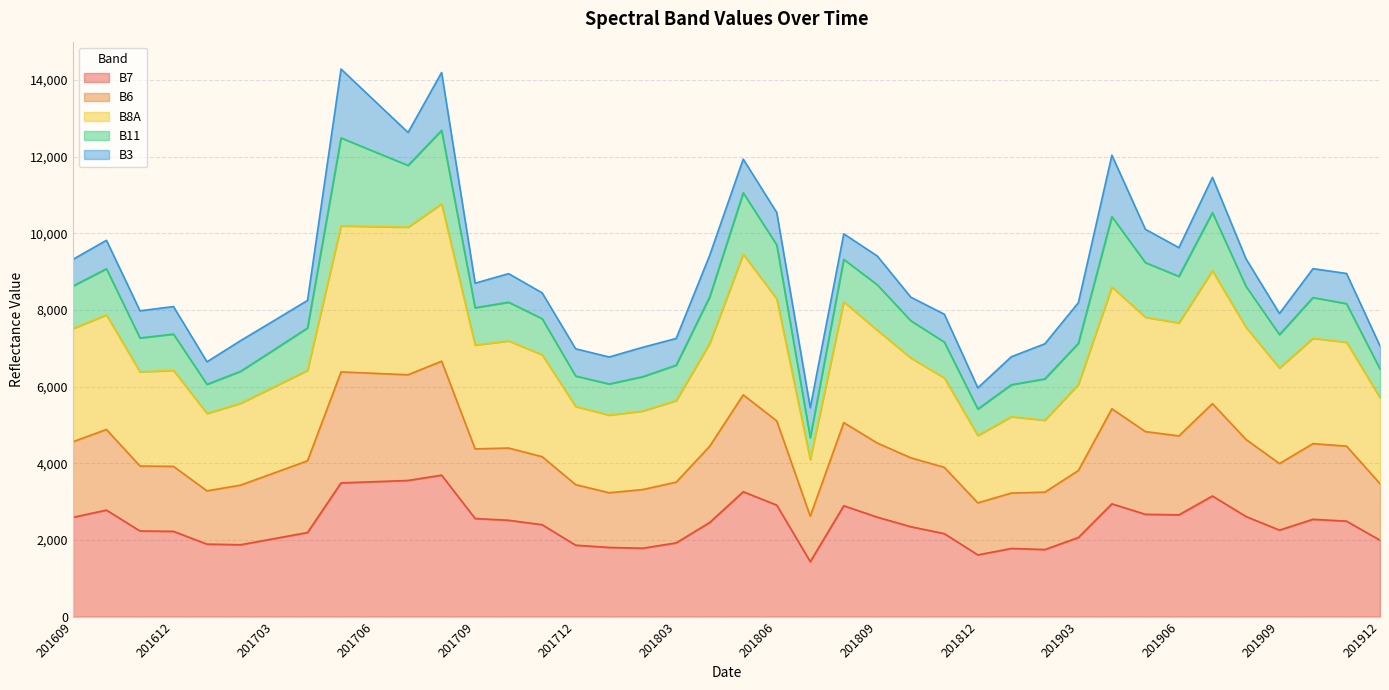

What is the minimum value for B7?

1436